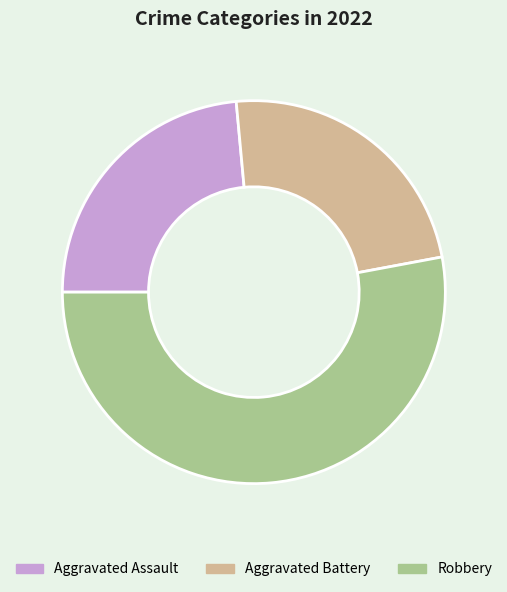

How many segments does this pie chart have?

3